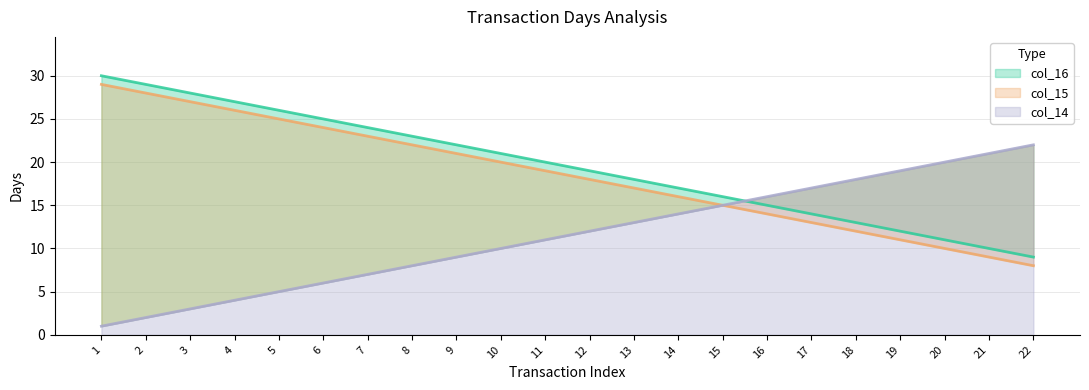

Between 11 and 3, which is larger?

3